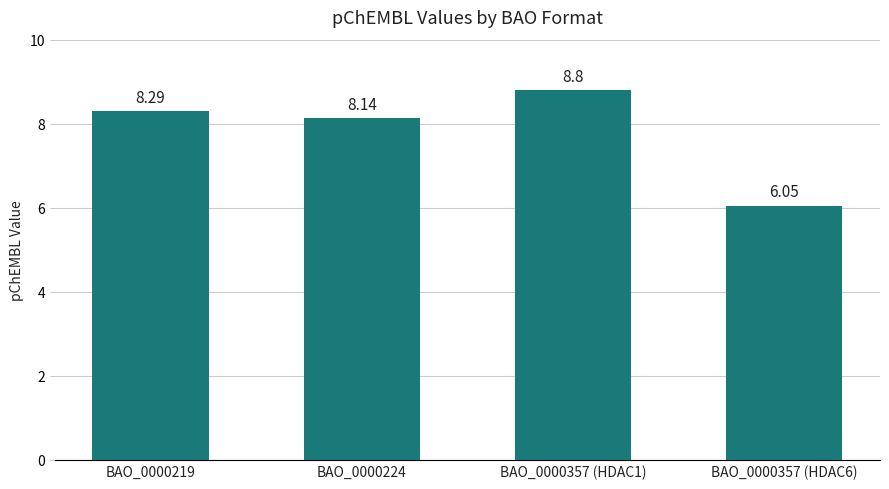

What is the average value?

7.8